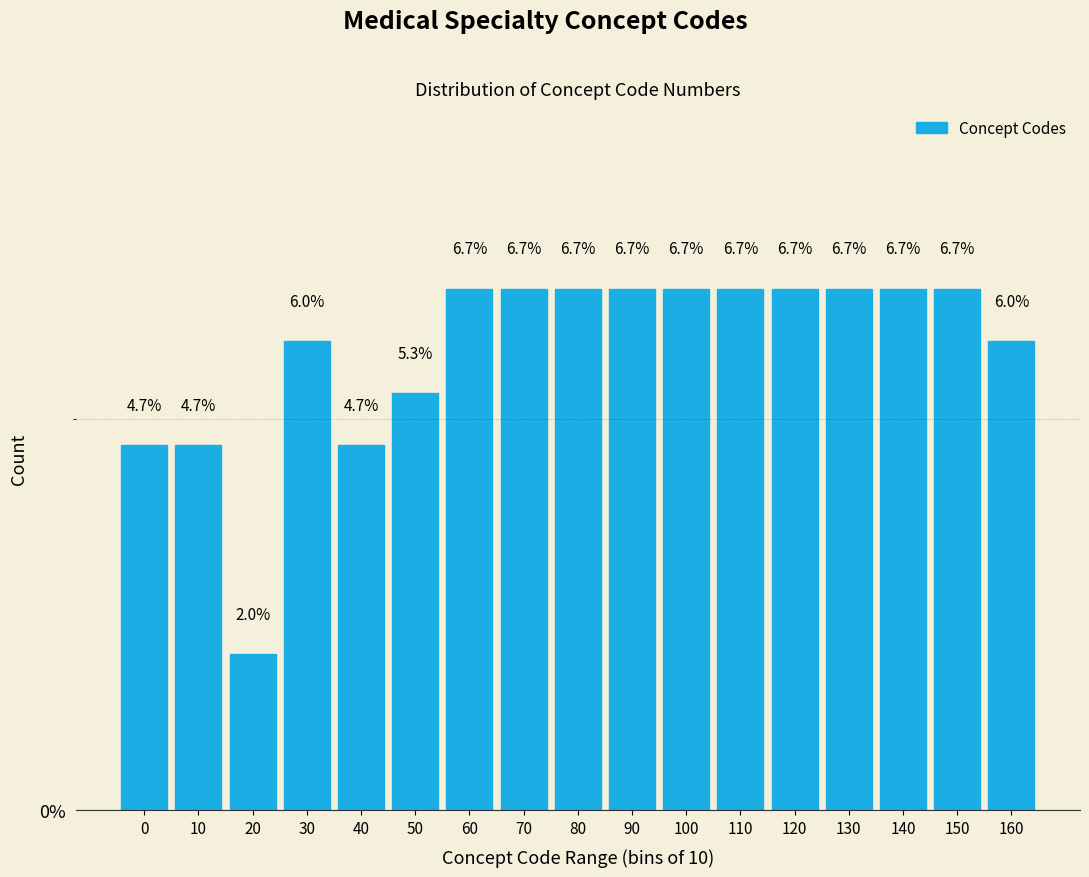

Reading left to right, transcribe all the data shown in this chart.

4.7	4.7	2.0	6.0	4.7	5.3	6.7	6.7	6.7	6.7	6.7	6.7	6.7	6.7	6.7	6.7	6.0